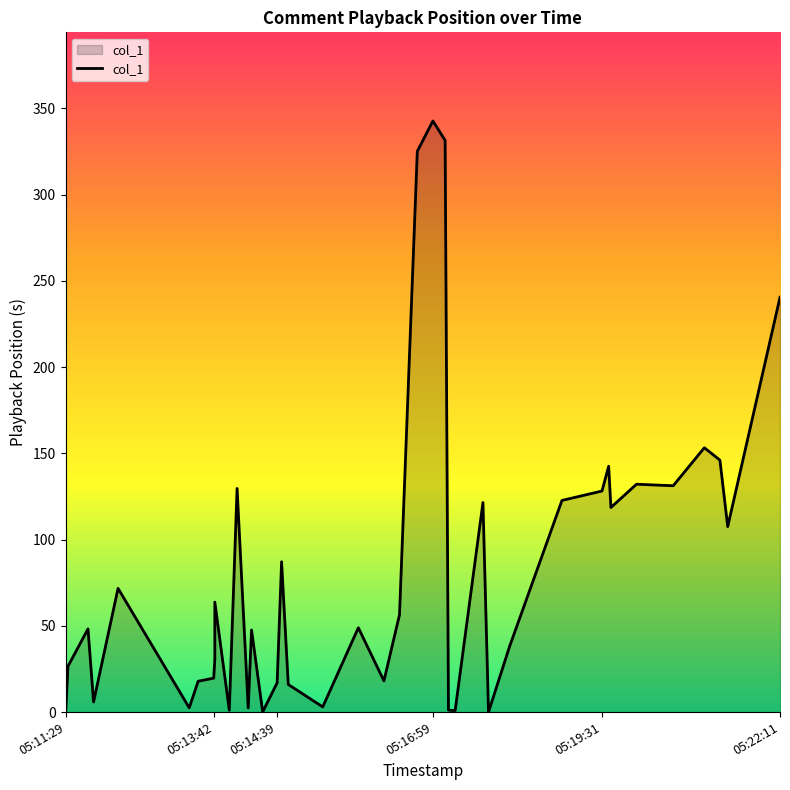

What is the value of the 28th point from the left?

121.5